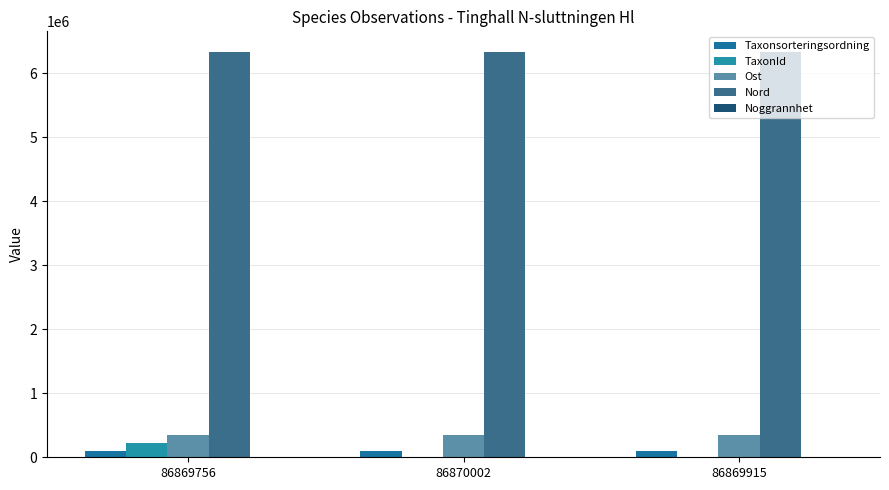

How many groups of bars are there?

3